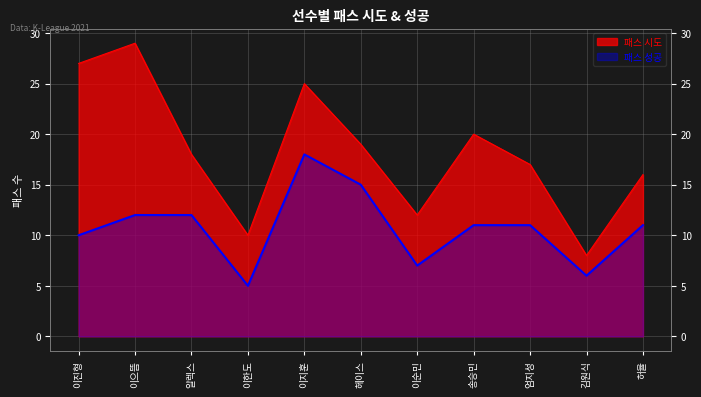

The value of 패스 성공 at 김원식 is 6. True or false?

True